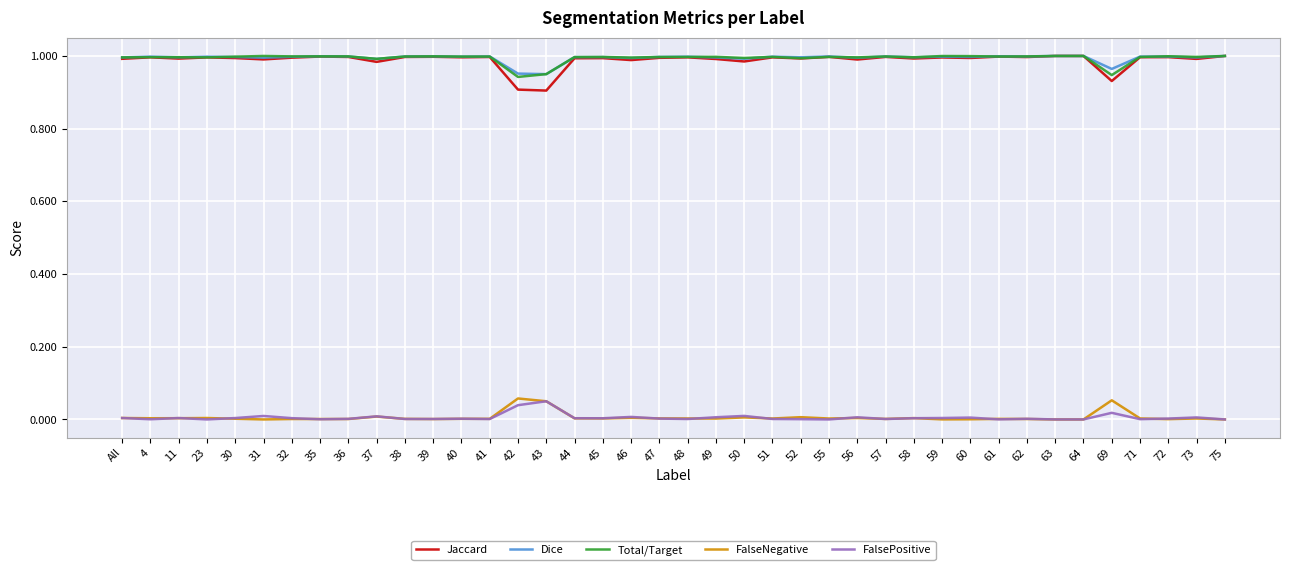

The Jaccard series shows 0.3 at 32. True or false?

False